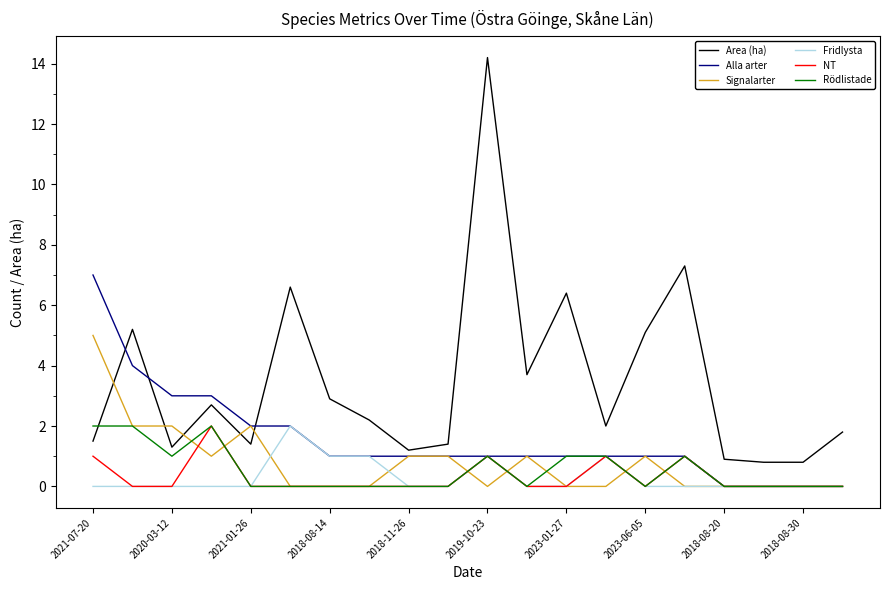

Which series has the largest total across all categories?

Area (ha)